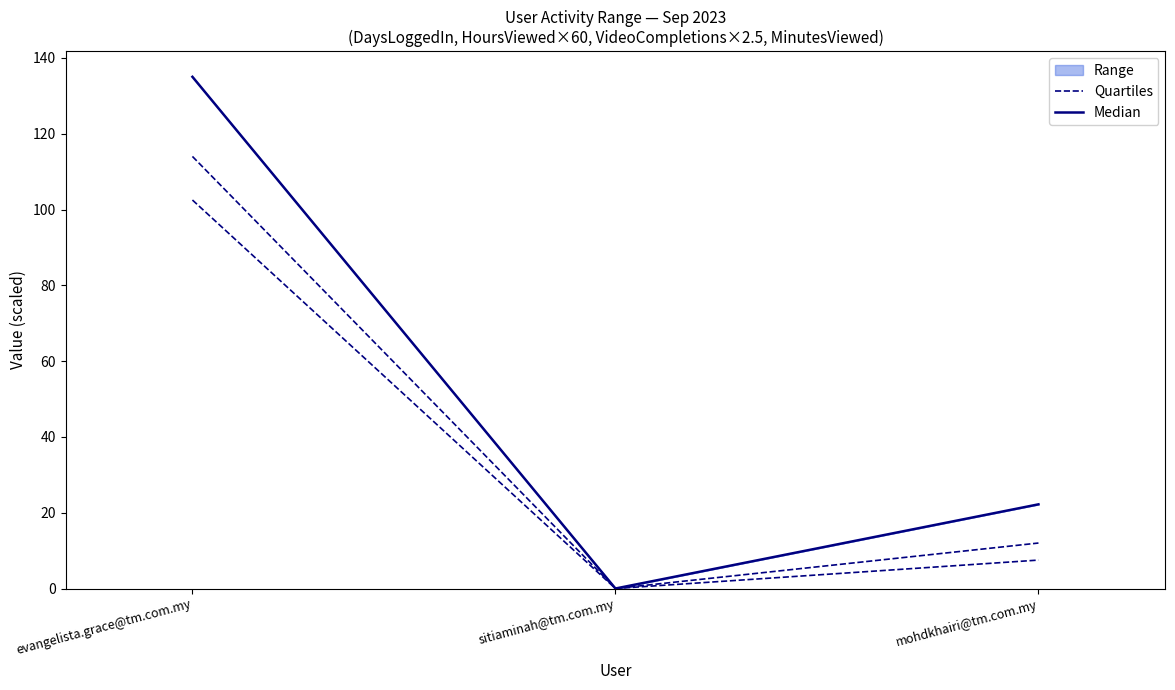

Is it true that Median equals 80.0 at sitiaminah@tm.com.my?

False